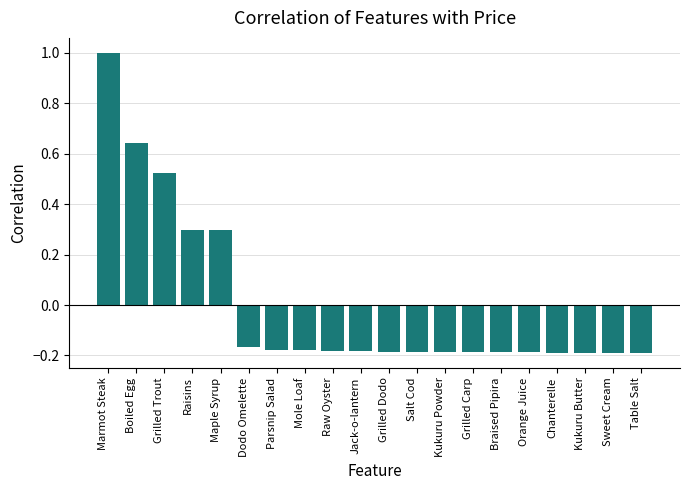

The value at Orange Juice is -0.1. True or false?

False